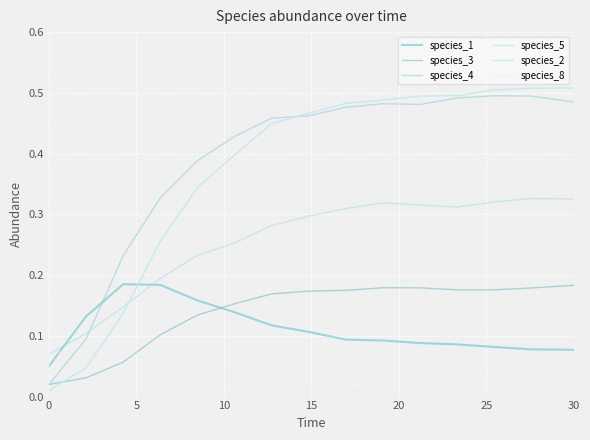

Which series has the largest range (max minus min)?

species_2